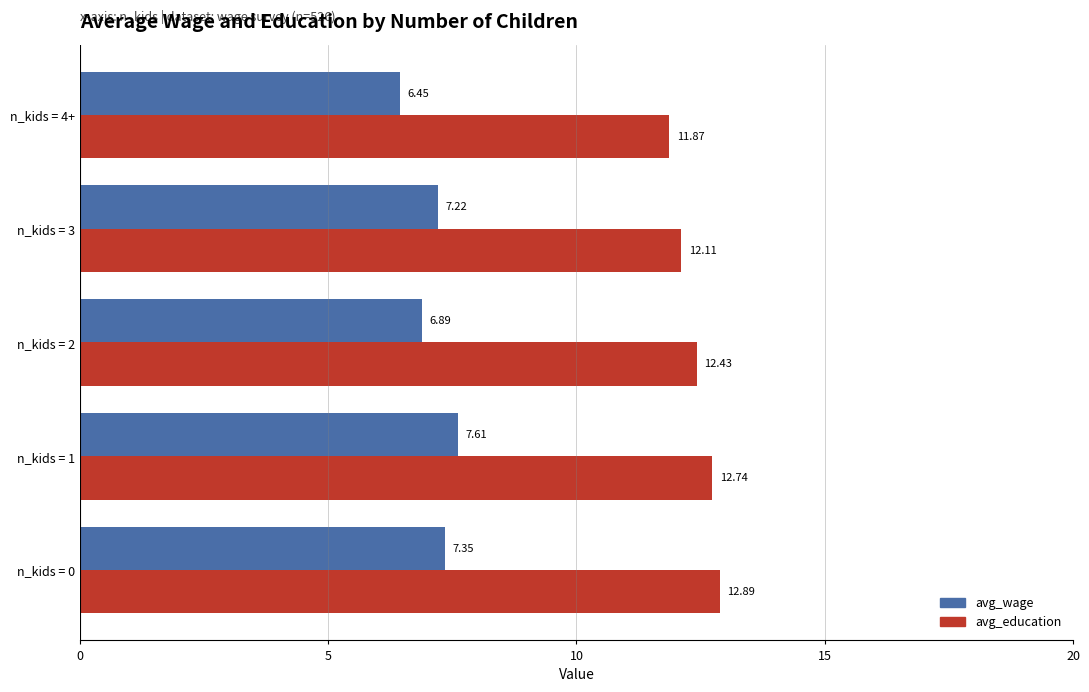

What is the difference between the highest and lowest values at n_kids = 2?

5.5